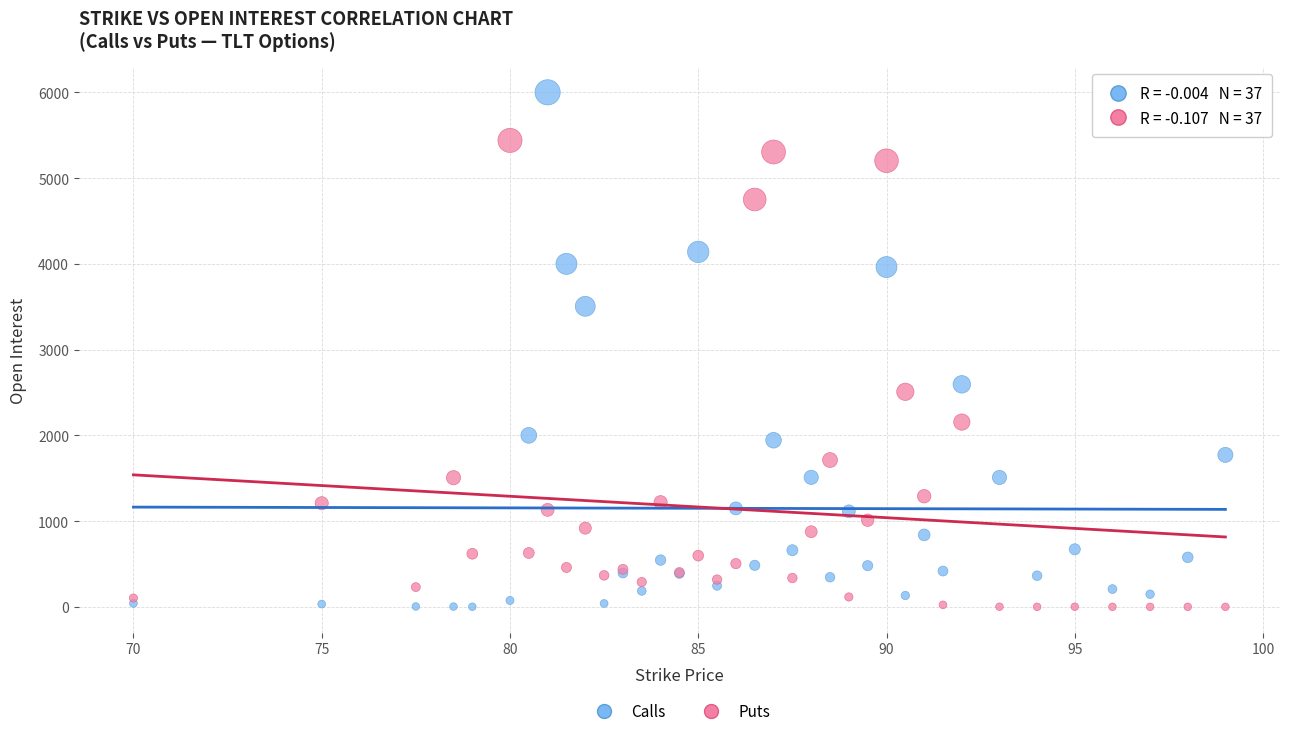

Across all series, what Y value is closest to 3000?

2595